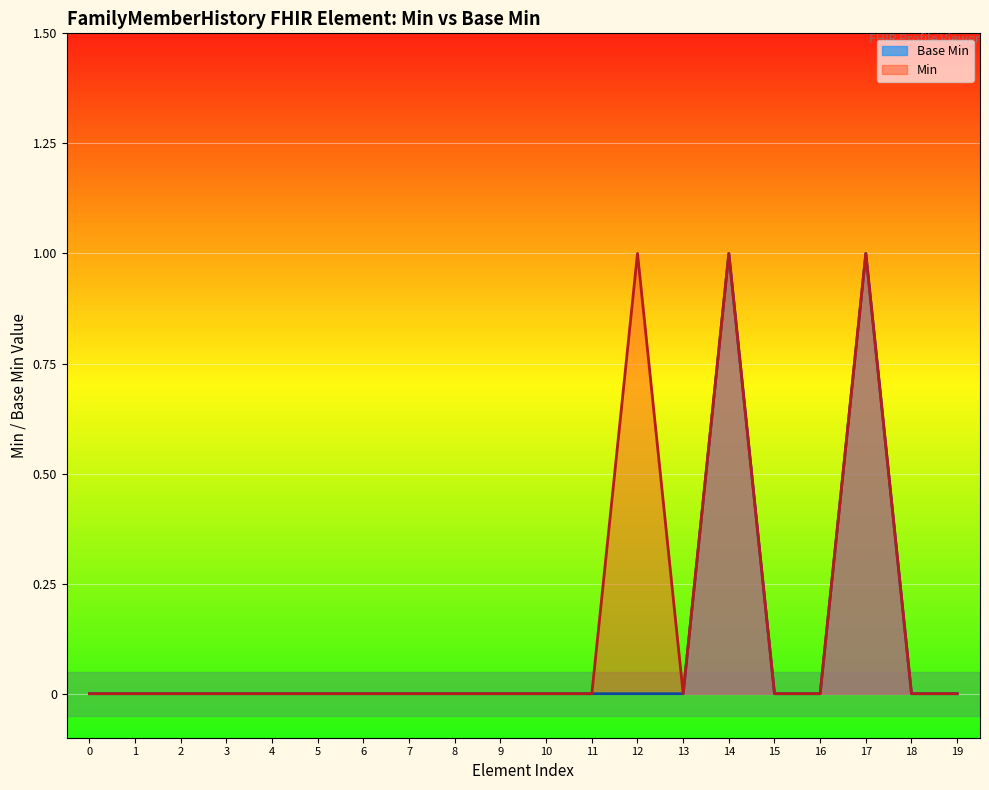

Does the chart display data point markers on the line(s)?

No